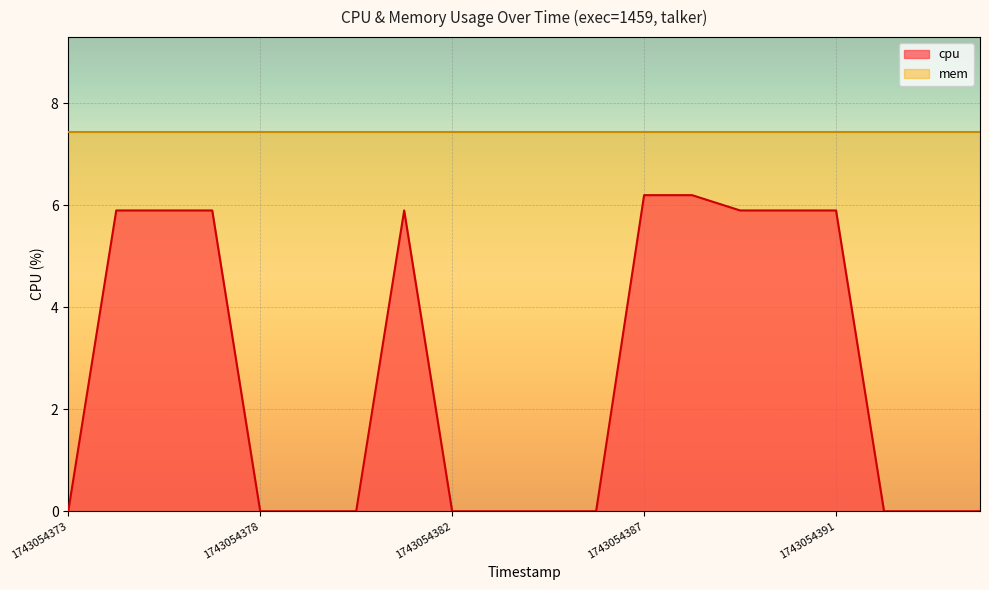

How many positive values are there?

9